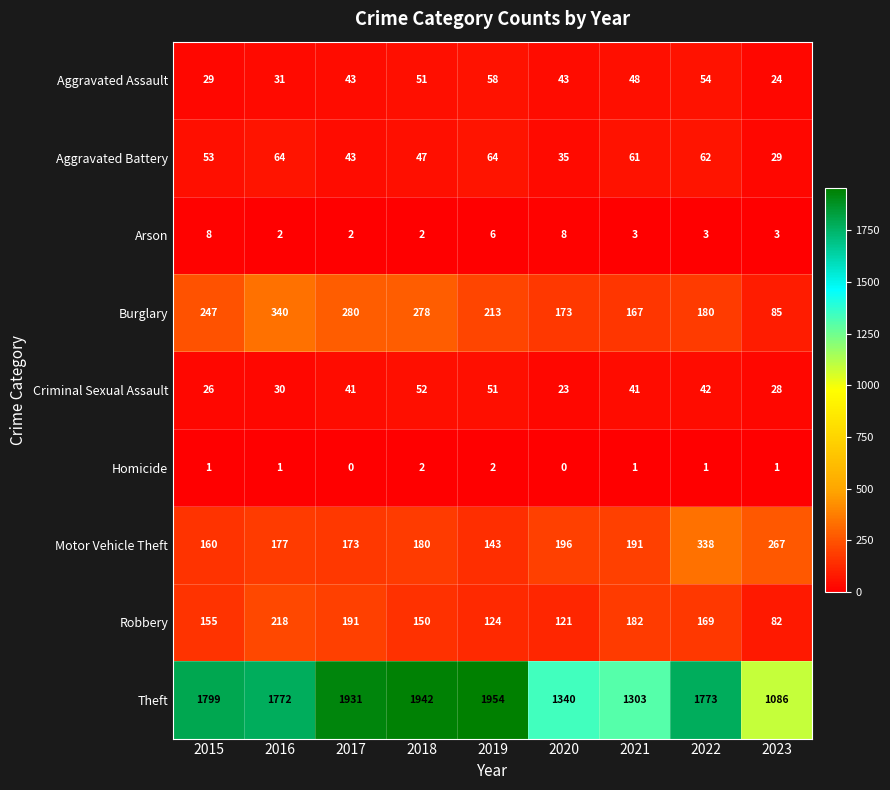

What value does the Burglary series have at 2018, to the nearest 50?

300